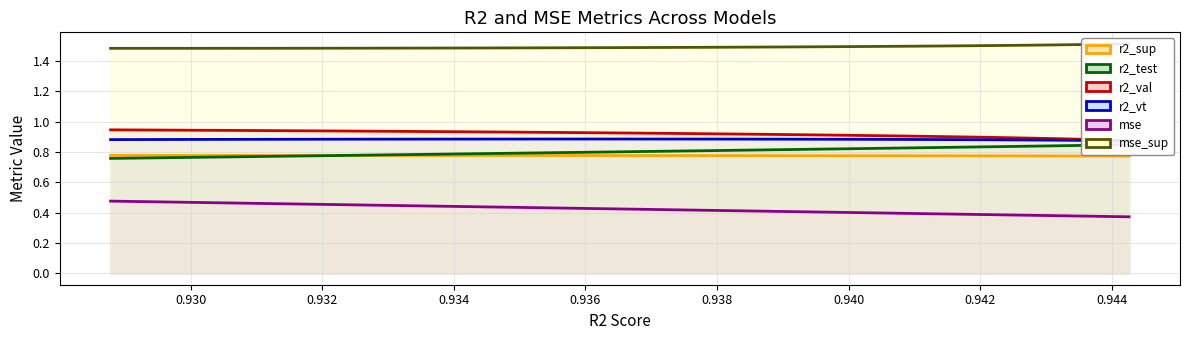

The mse_sup series shows 1.5 at model_11_8_1. True or false?

True